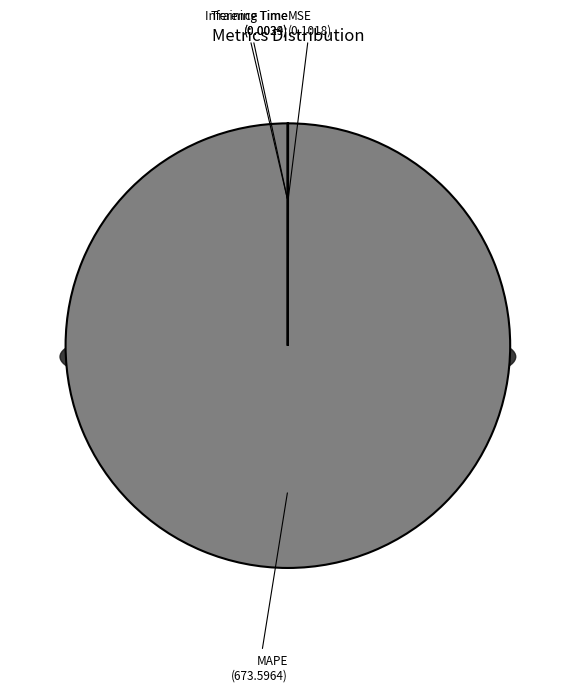

To the nearest percent, what is the difference between the Training Time and MAPE slice percentages?

100%